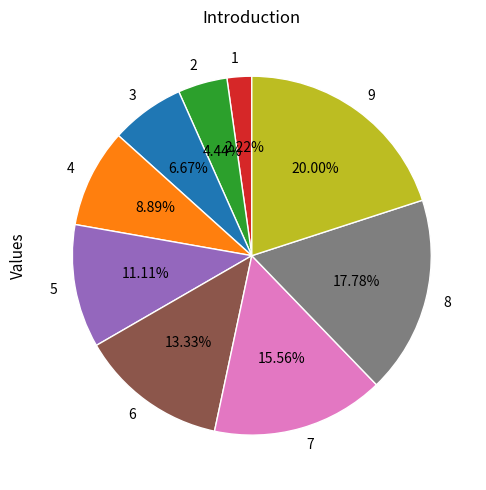

Does any single category account for the majority?

No